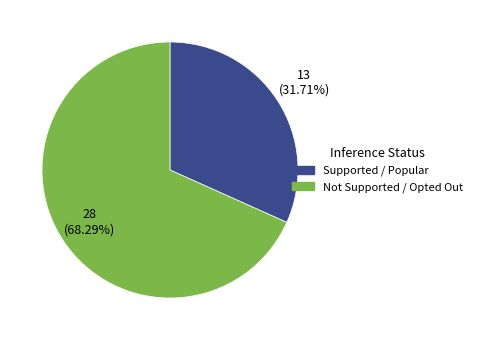

Is there any slice that represents more than half of the pie?

Yes